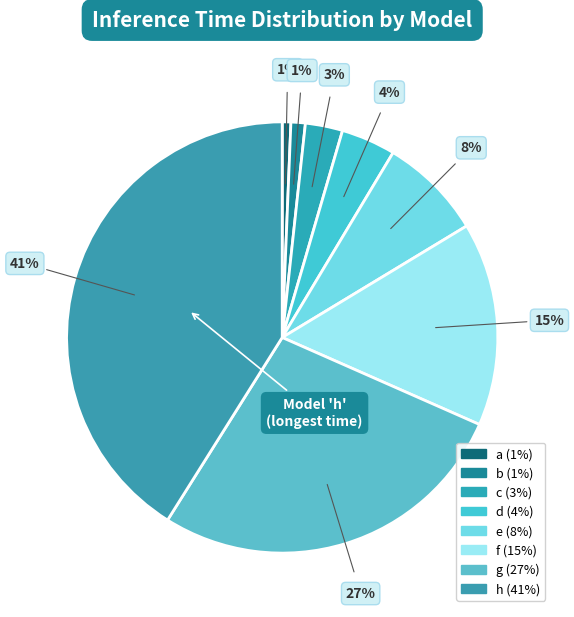

Is there any slice that represents more than half of the pie?

No